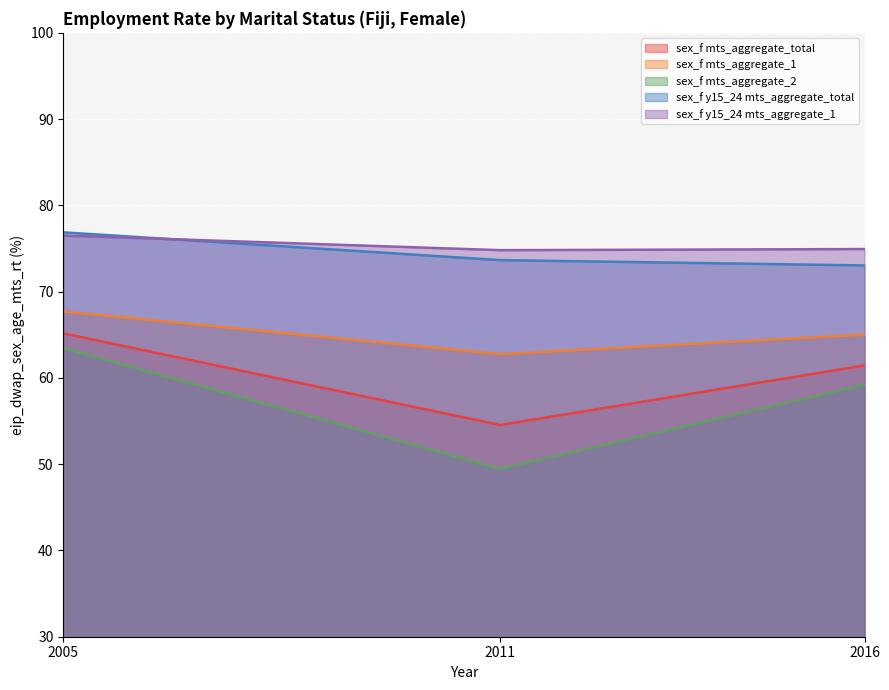

The sex_f mts_aggregate_total series shows 31.7 at 2016. True or false?

False